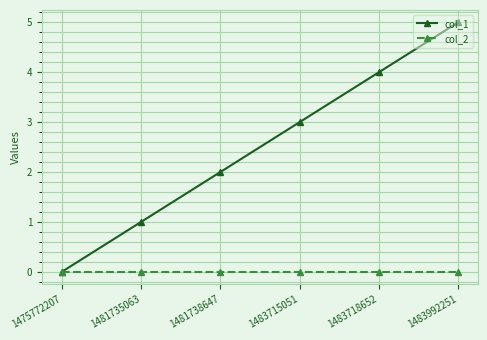

Rank the series at 1481738647 from highest to lowest value.

col_1, col_2